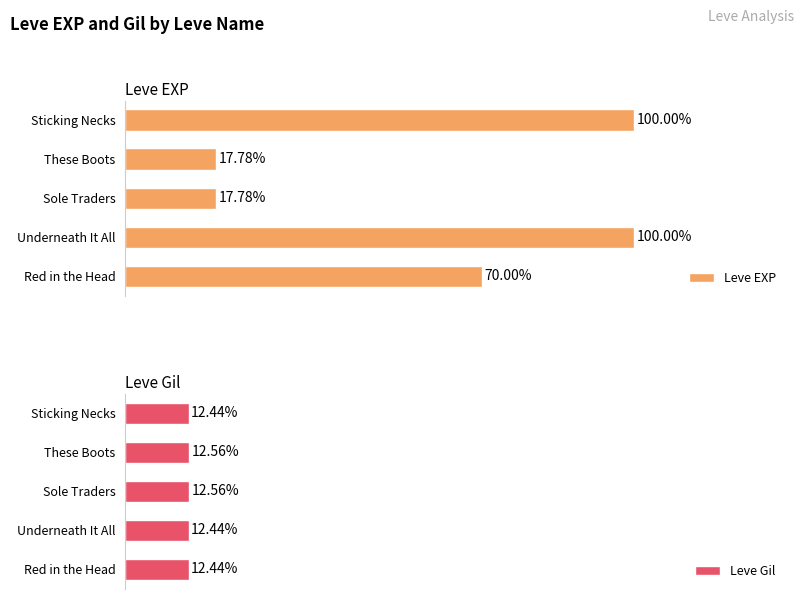

Where is Leve EXP nearest to the value 58?

Red in the Head